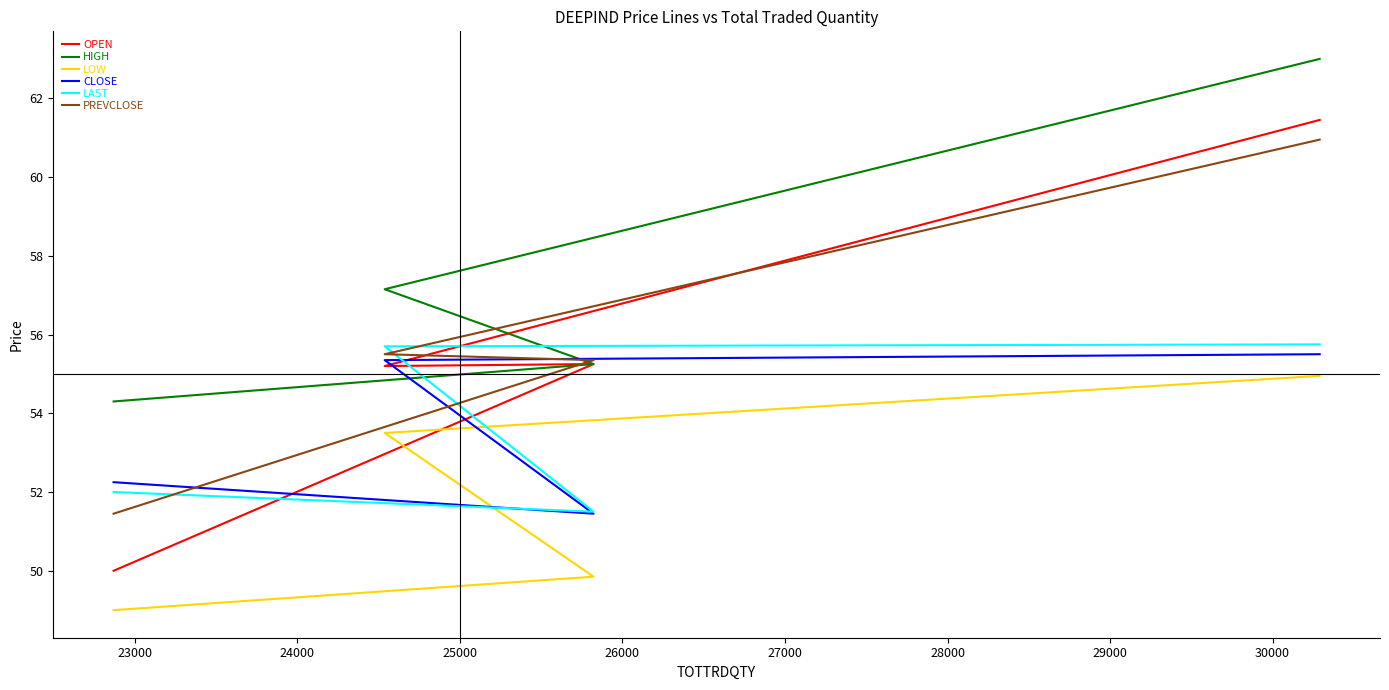

What is the greatest value displayed?

63.0